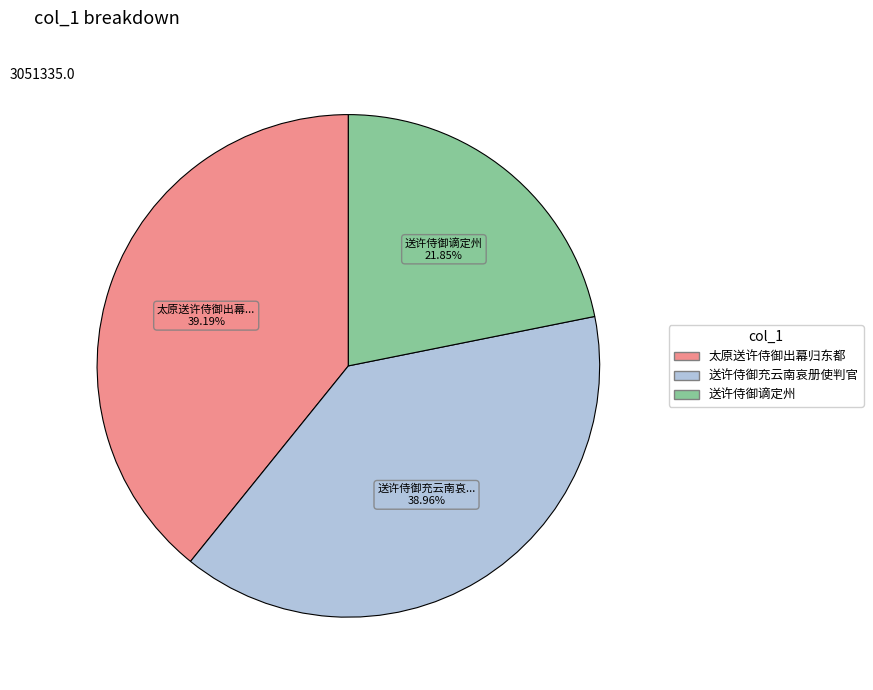

Is there any slice that represents more than half of the pie?

No